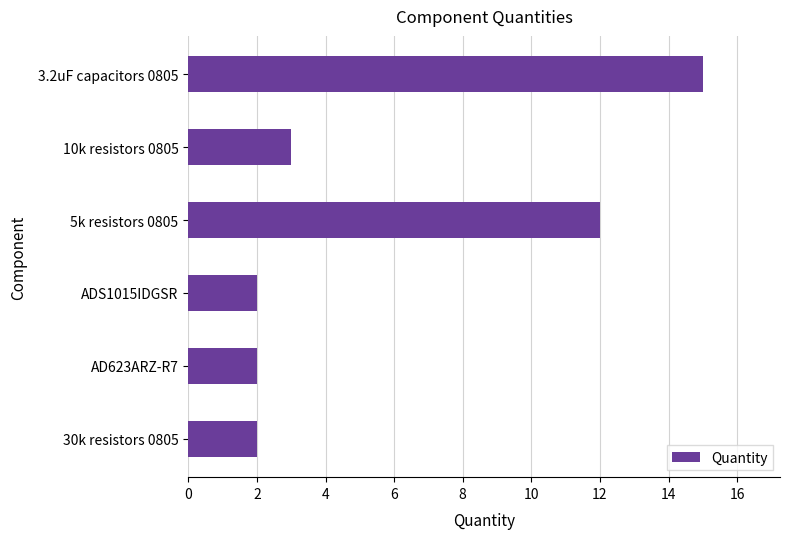

The value at AD623ARZ-R7 is 0. True or false?

False